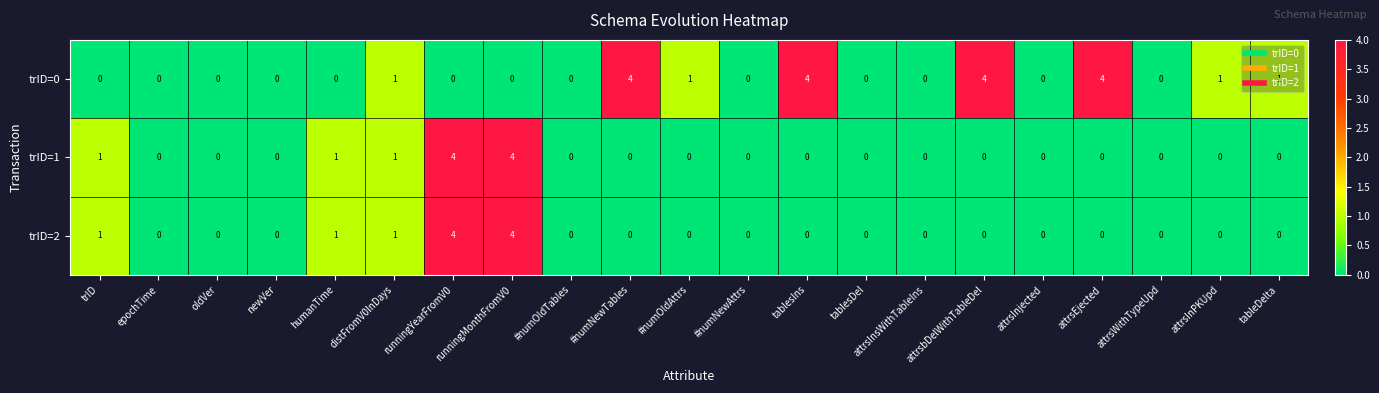

Count the number of data series in this chart.

3